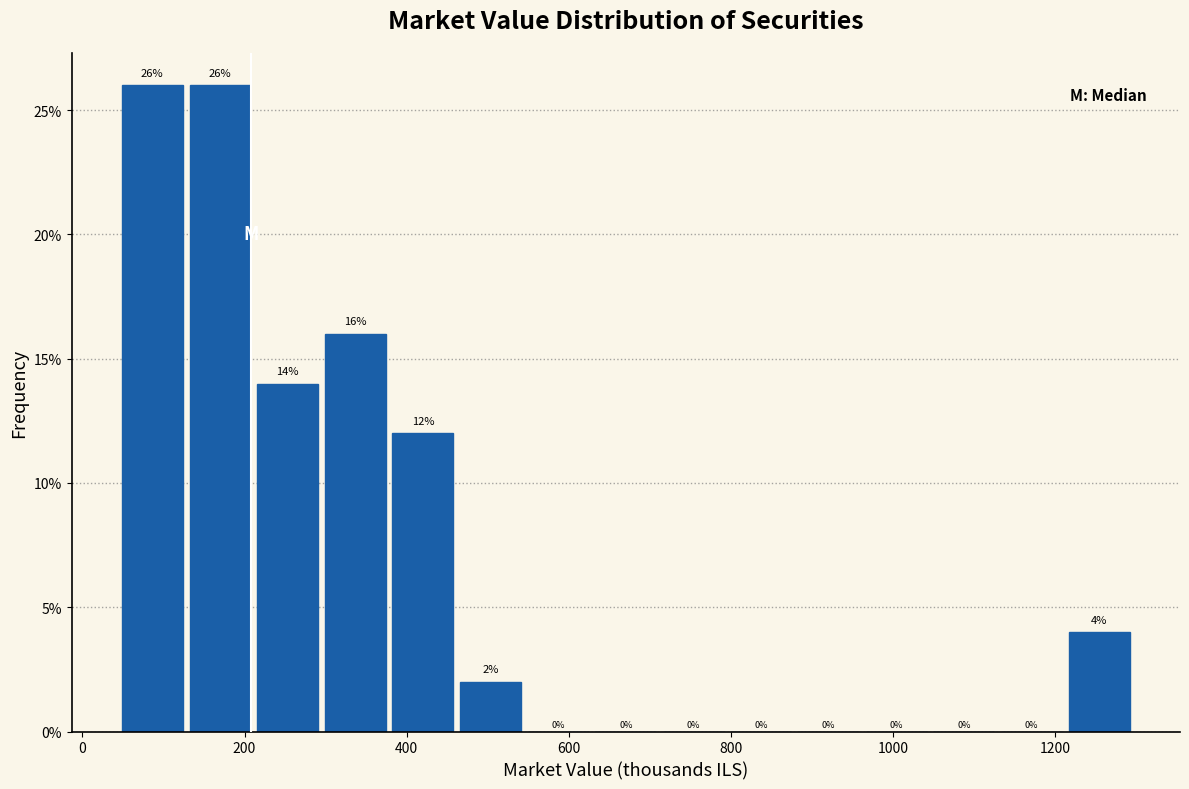

Reading left to right, transcribe this chart: for each bar, give the range it covers on the x-axis and its height. The bar edges are not printed on the chart, so give them approximately, as read against the axis.

40 to 120: 26
120 to 220: 26
220 to 300: 14
300 to 380: 16
380 to 460: 12
460 to 540: 2
540 to 620: 0
620 to 720: 0
720 to 800: 0
800 to 880: 0
880 to 960: 0
960 to 1040: 0
1040 to 1120: 0
1120 to 1220: 0
1220 to 1300: 4